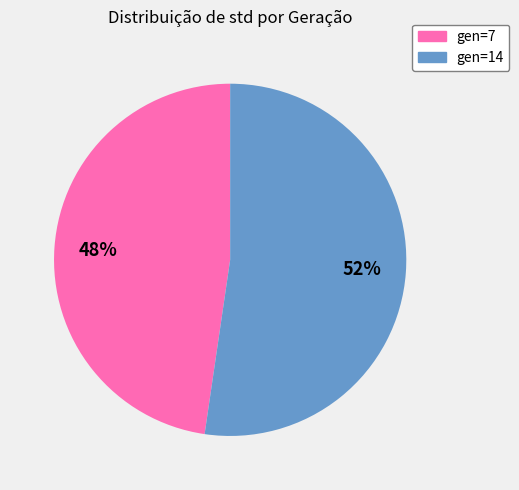

Is it true that gen=14 is 52% of the pie?

True